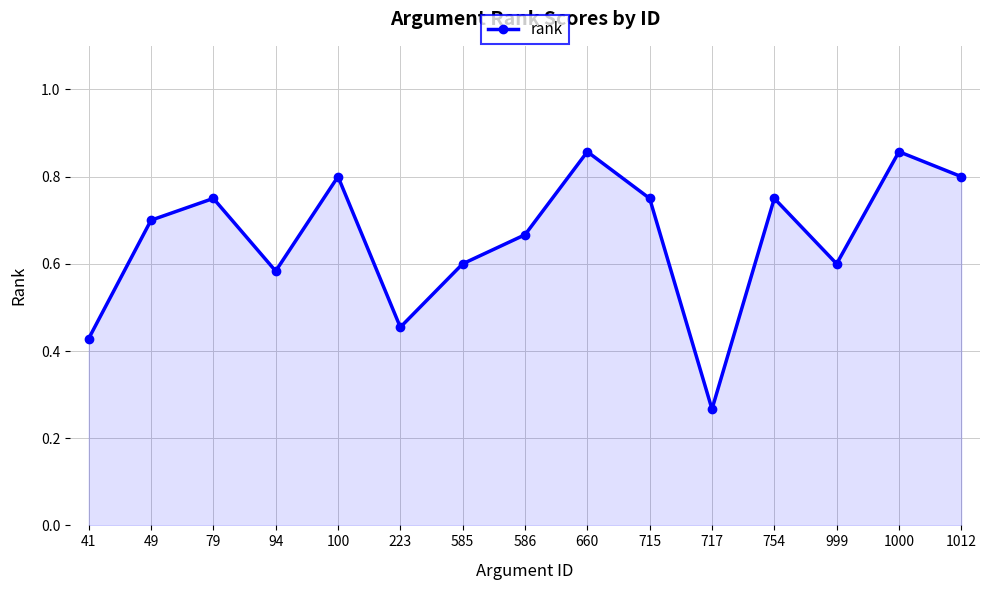

True or false: there are more than 2 points higher than both neighbors.

True